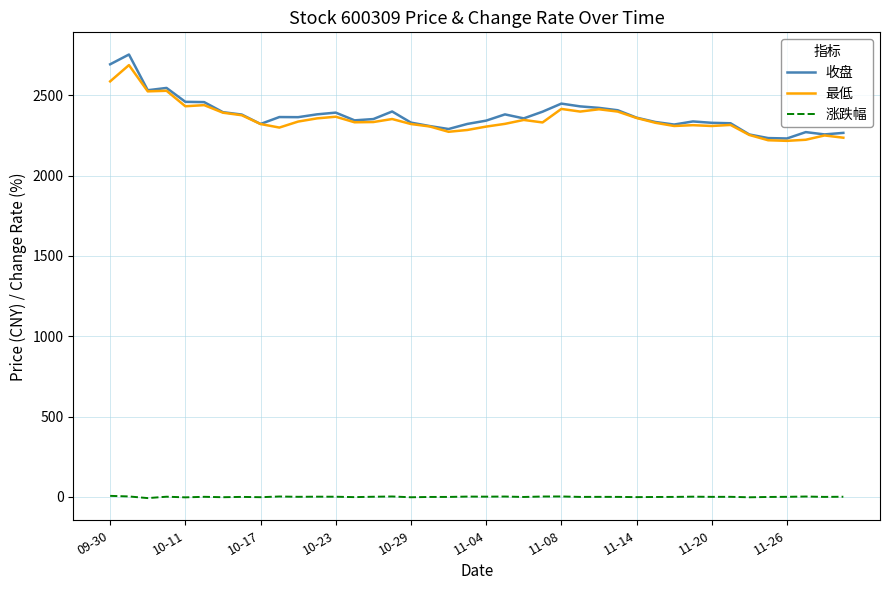

True or false: 收盘 and 涨跌幅 intersect in this chart.

False